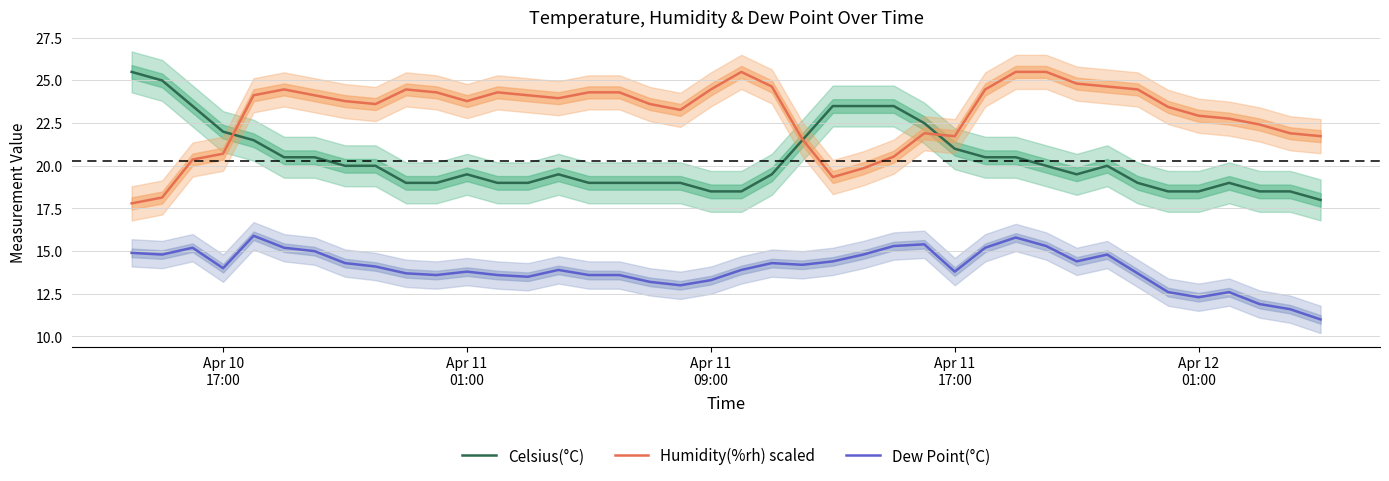

What is the lowest value of the Celsius(°C) series?

18.0